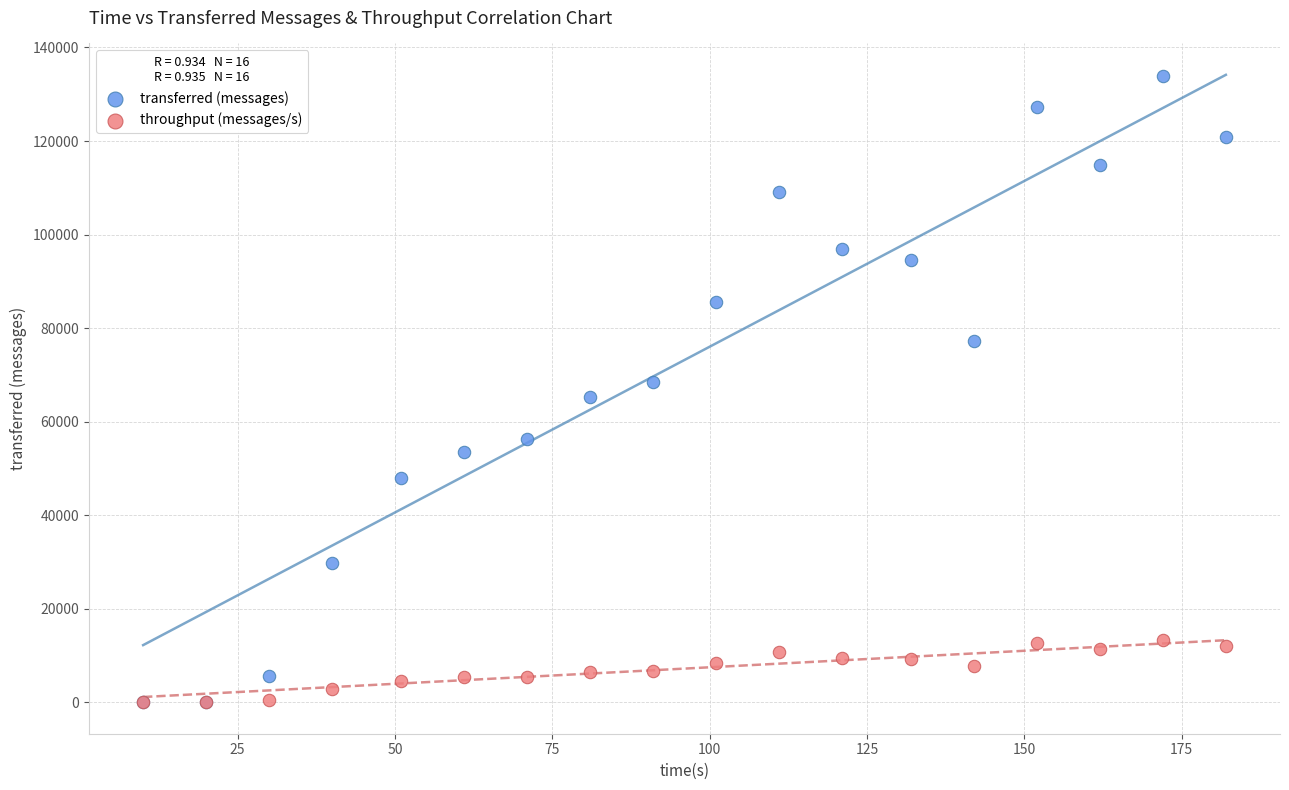

Which series has the largest Y range (max minus min)?

transferred (messages)